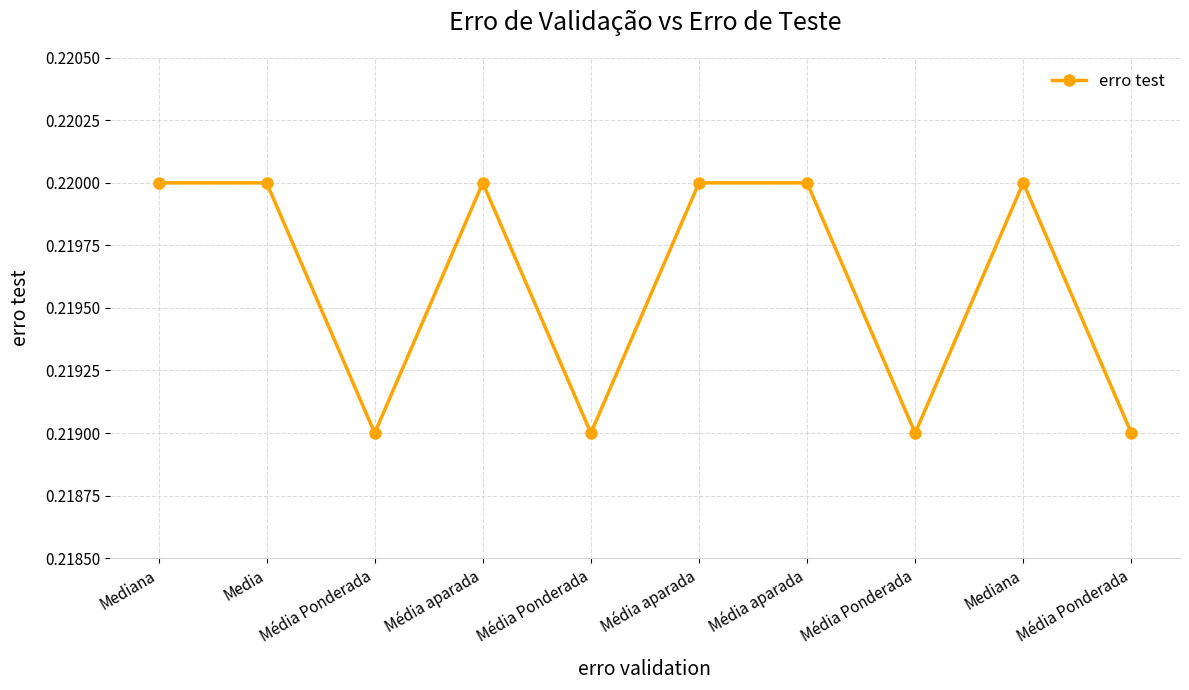

Does the chart have visible grid lines?

Yes